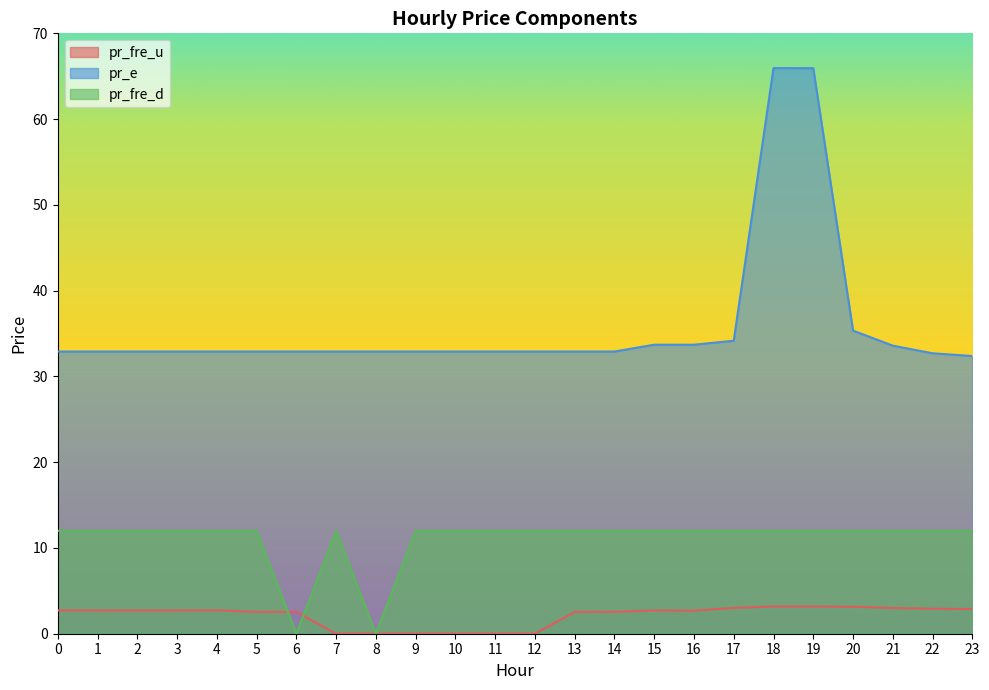

Is it true that pr_fre_d equals 0.0 at 8?

True